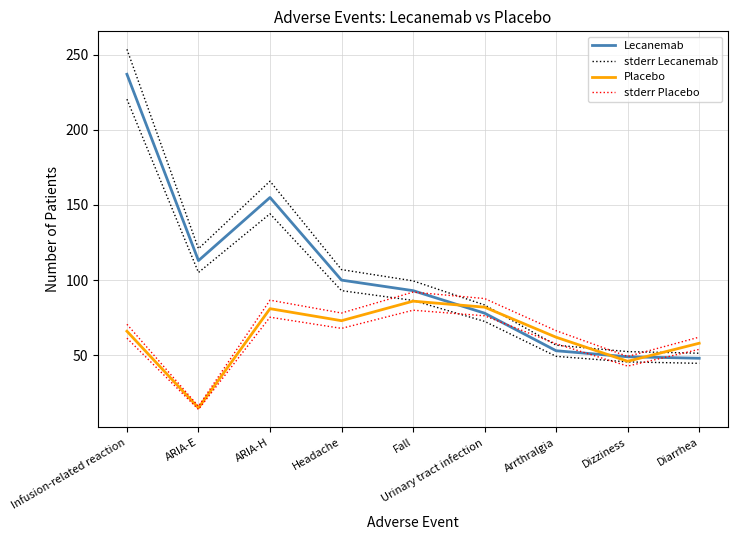

What position from the right is Infusion-related reaction?

9